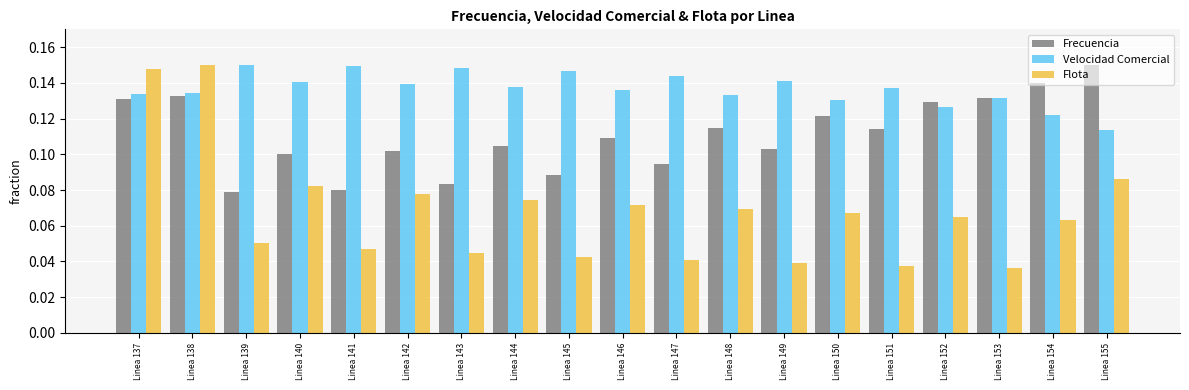

Rank the series by their average value, from highest to lowest.

Velocidad Comercial, Frecuencia, Flota